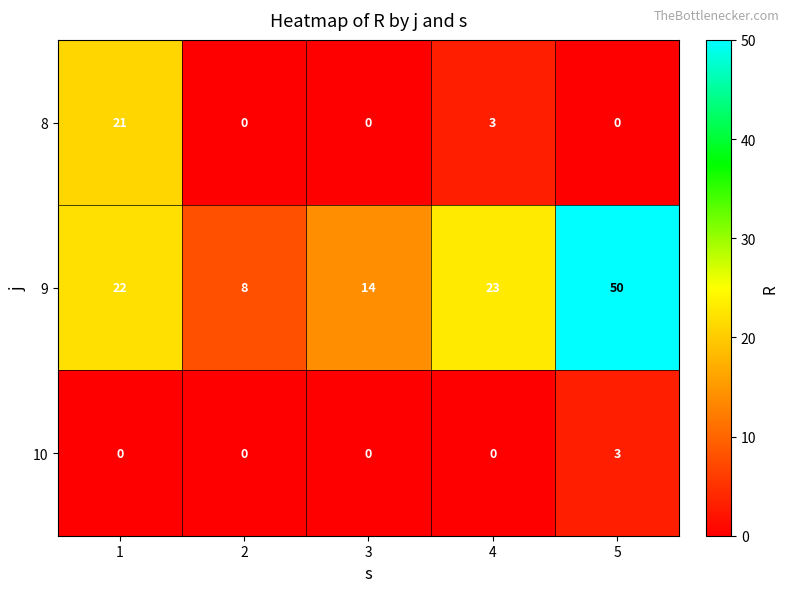

What is the total value across all series at 1?

43